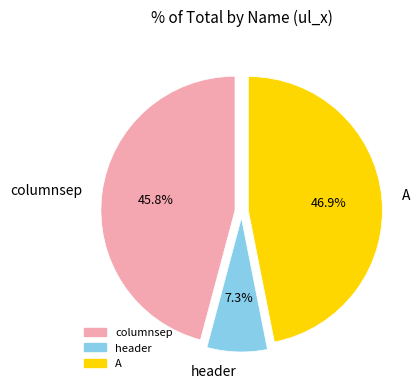

Which has a higher value, header or A?

A